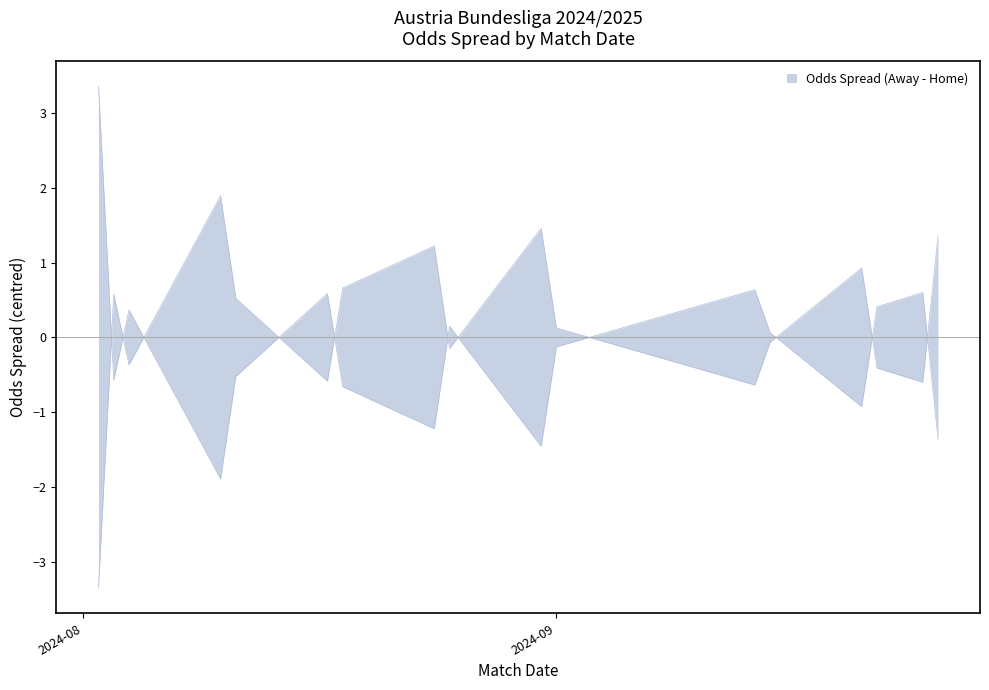

True or false: Odd_H_FT and Odd_A_FT intersect in this chart.

True